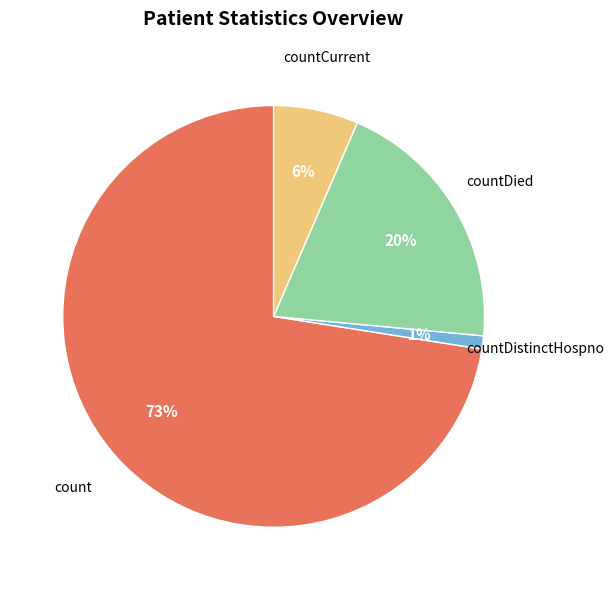

To the nearest percent, what percentage of the pie is countDistinctHospno?

1%